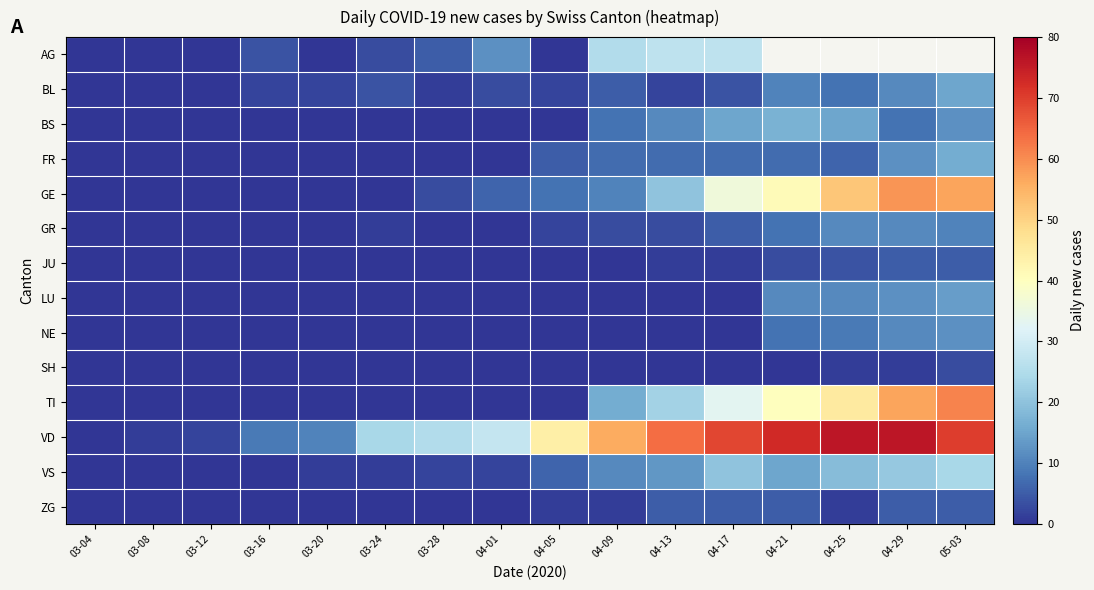

Between 04-09 and 04-25, which is larger?

04-25